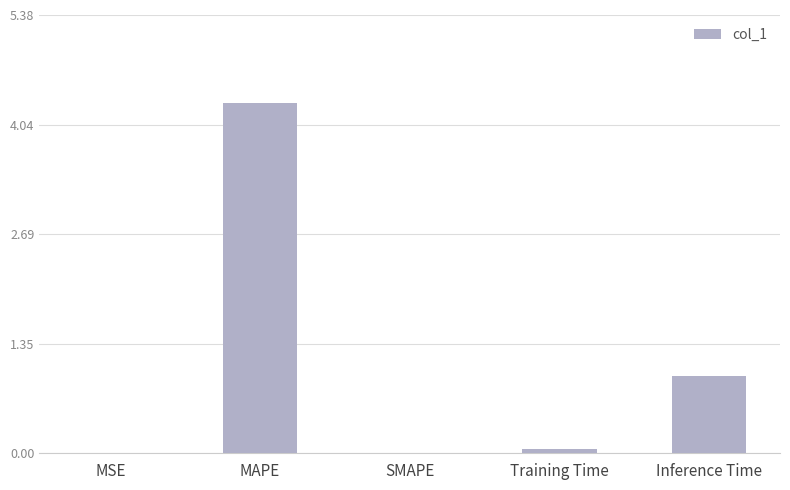

The value at SMAPE is -2.7. True or false?

False